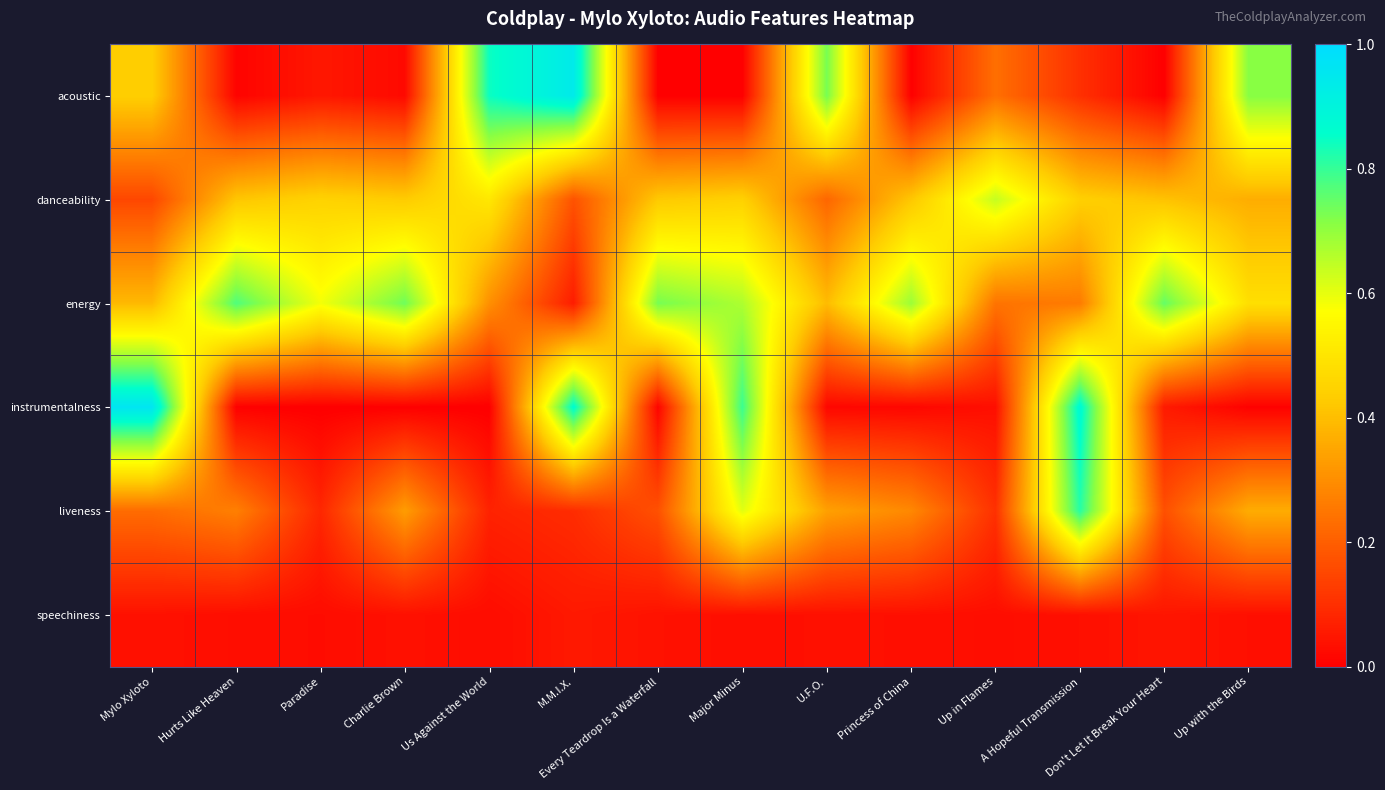

Which series has the largest range (max minus min)?

instrumentalness